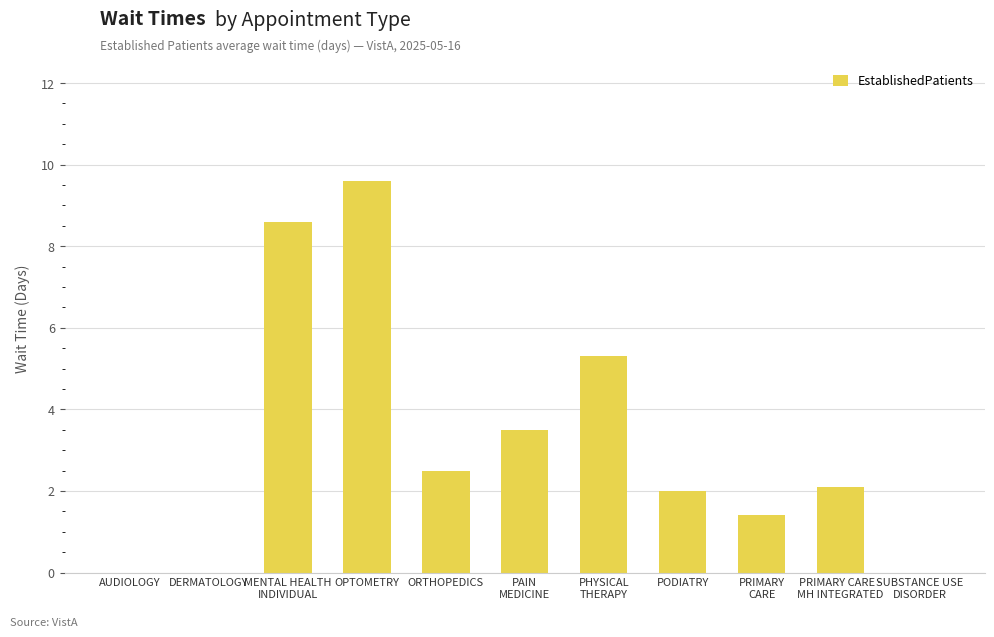

At which label is the value closest to 4?

PAIN
MEDICINE